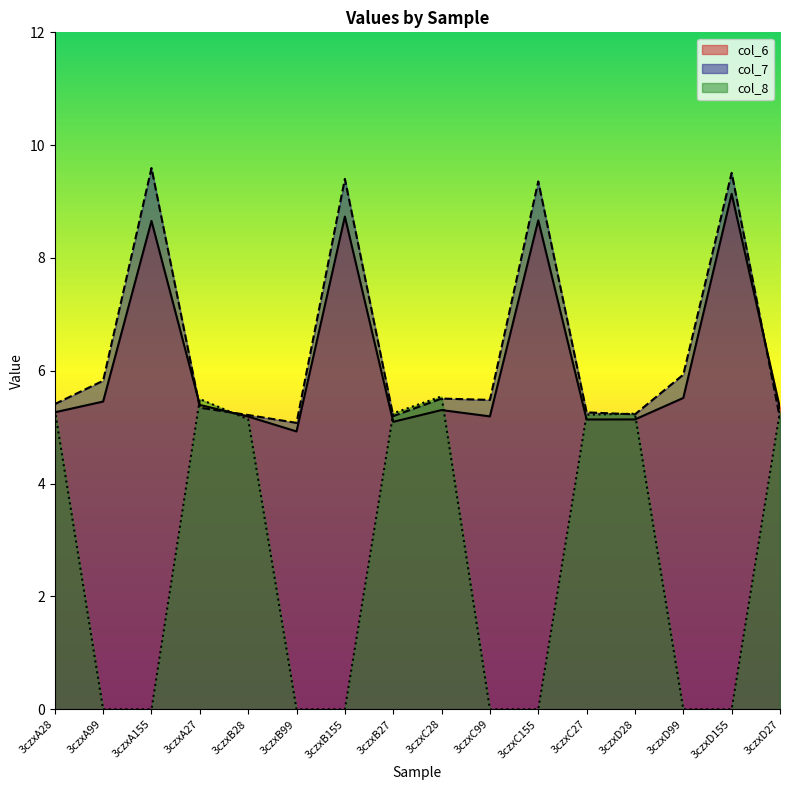

Is it true that col_7 equals 3.2 at 3czxD155?

False